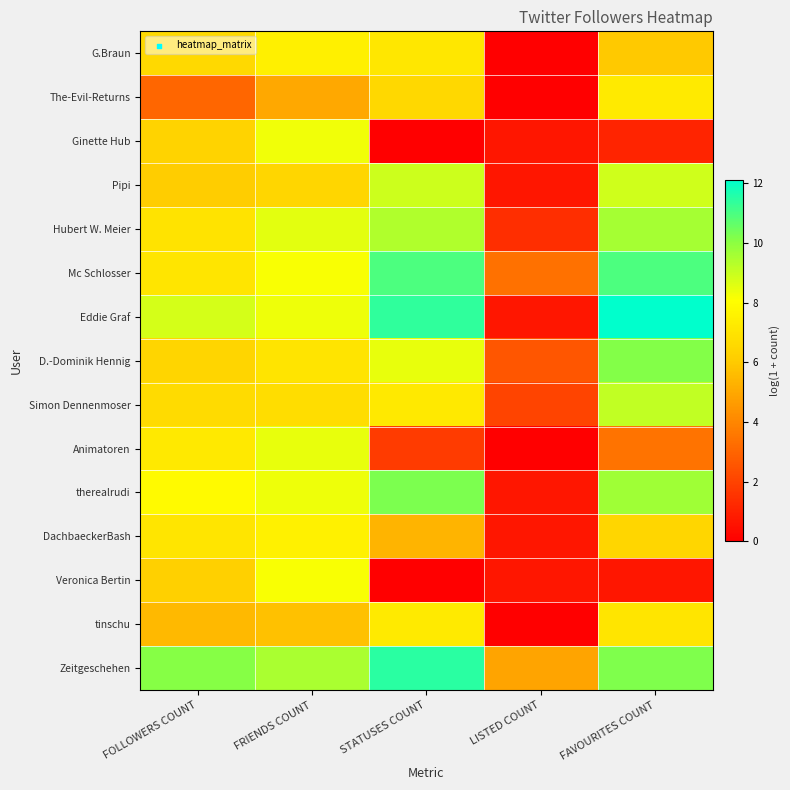

Reading left to right, list all the values displayed in this chart.

G.Braun: FOLLOWERS COUNT=6.6	FRIENDS COUNT=7.5	STATUSES COUNT=7.1	LISTED COUNT=0.0	FAVOURITES COUNT=6.0
The-Evil-Returns: FOLLOWERS COUNT=3.0	FRIENDS COUNT=5.0	STATUSES COUNT=6.6	LISTED COUNT=0.0	FAVOURITES COUNT=7.3
Ginette Hub: FOLLOWERS COUNT=6.4	FRIENDS COUNT=8.3	STATUSES COUNT=0.0	LISTED COUNT=0.7	FAVOURITES COUNT=1.1
Pipi: FOLLOWERS COUNT=6.1	FRIENDS COUNT=6.5	STATUSES COUNT=8.9	LISTED COUNT=0.7	FAVOURITES COUNT=8.9
Hubert W. Meier: FOLLOWERS COUNT=7.0	FRIENDS COUNT=8.5	STATUSES COUNT=9.4	LISTED COUNT=1.4	FAVOURITES COUNT=9.6
Mc Schlosser: FOLLOWERS COUNT=7.1	FRIENDS COUNT=8.1	STATUSES COUNT=11.0	LISTED COUNT=3.4	FAVOURITES COUNT=10.9
Eddie Graf: FOLLOWERS COUNT=8.8	FRIENDS COUNT=8.3	STATUSES COUNT=11.4	LISTED COUNT=0.7	FAVOURITES COUNT=12.1
D.-Dominik Hennig: FOLLOWERS COUNT=6.4	FRIENDS COUNT=7.0	STATUSES COUNT=8.5	LISTED COUNT=2.6	FAVOURITES COUNT=10.2
Simon Dennenmoser: FOLLOWERS COUNT=6.6	FRIENDS COUNT=6.7	STATUSES COUNT=7.2	LISTED COUNT=2.1	FAVOURITES COUNT=9.1
Animatoren: FOLLOWERS COUNT=7.2	FRIENDS COUNT=8.4	STATUSES COUNT=1.8	LISTED COUNT=0.0	FAVOURITES COUNT=3.4
therealrudi: FOLLOWERS COUNT=7.9	FRIENDS COUNT=8.4	STATUSES COUNT=10.2	LISTED COUNT=0.7	FAVOURITES COUNT=9.7
DachbaeckerBash: FOLLOWERS COUNT=7.1	FRIENDS COUNT=7.6	STATUSES COUNT=5.4	LISTED COUNT=0.7	FAVOURITES COUNT=6.5
Veronica Bertin: FOLLOWERS COUNT=6.2	FRIENDS COUNT=8.2	STATUSES COUNT=0.0	LISTED COUNT=0.7	FAVOURITES COUNT=0.7
tinschu: FOLLOWERS COUNT=5.5	FRIENDS COUNT=5.7	STATUSES COUNT=7.3	LISTED COUNT=0.0	FAVOURITES COUNT=7.1
Zeitgeschehen: FOLLOWERS COUNT=10.1	FRIENDS COUNT=9.5	STATUSES COUNT=11.5	LISTED COUNT=4.9	FAVOURITES COUNT=10.2